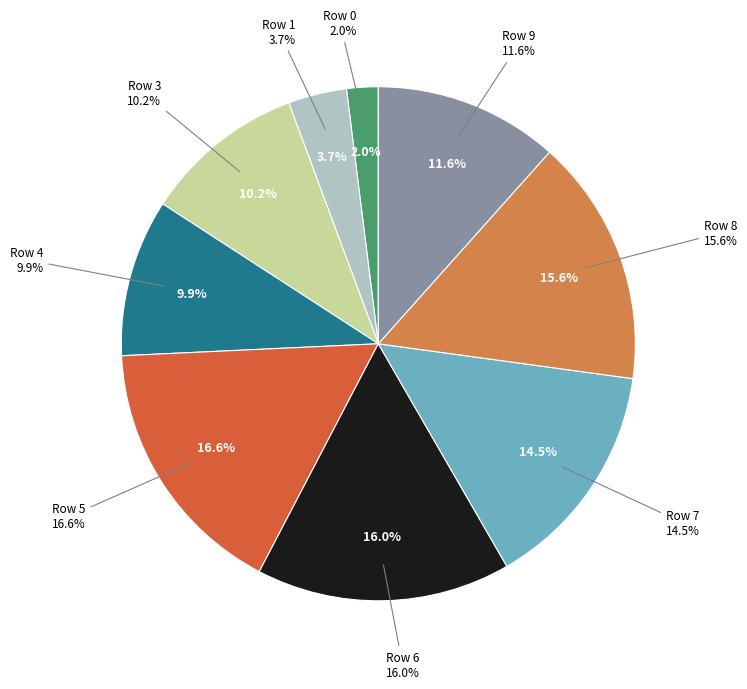

Do Row 7 and Row 4 together represent more than half of the pie?

No